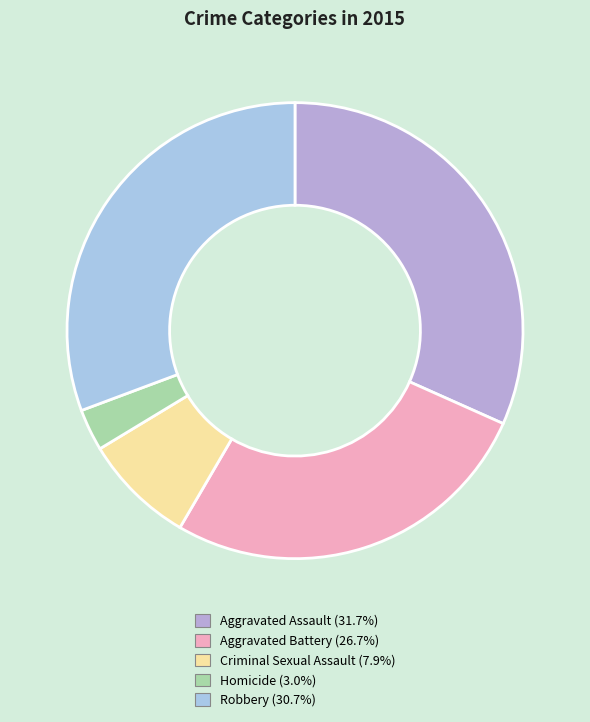

How much of the chart is everything except Homicide?

97.0%